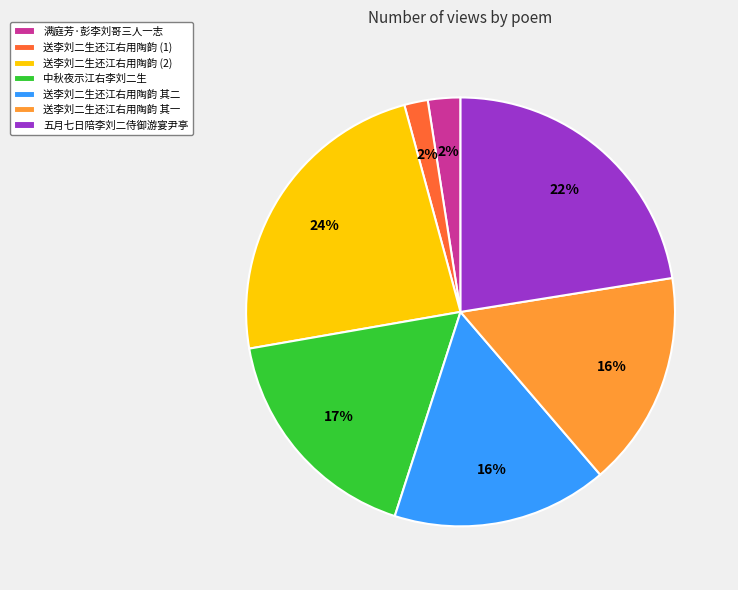

To the nearest percent, what portion does 送李刘二生还江右用陶韵 其二 represent?

16%